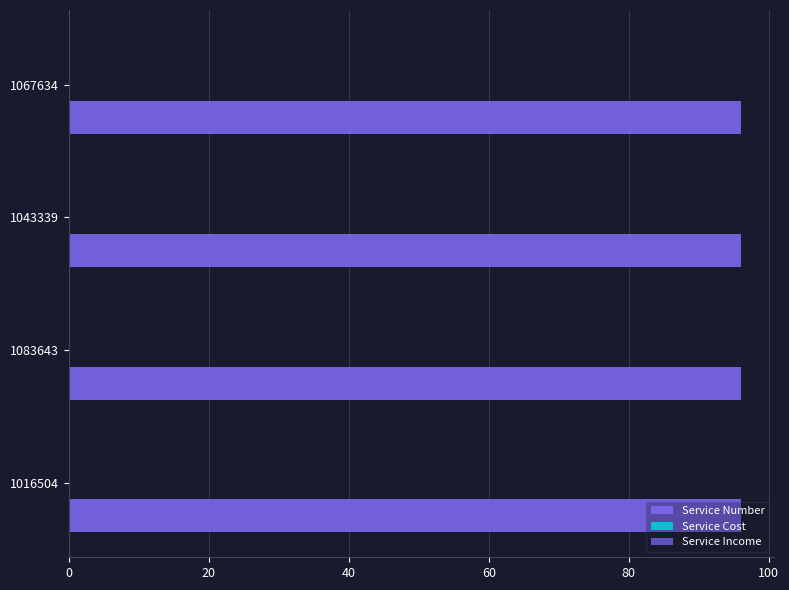

Which series has the largest total across all categories?

Service Number